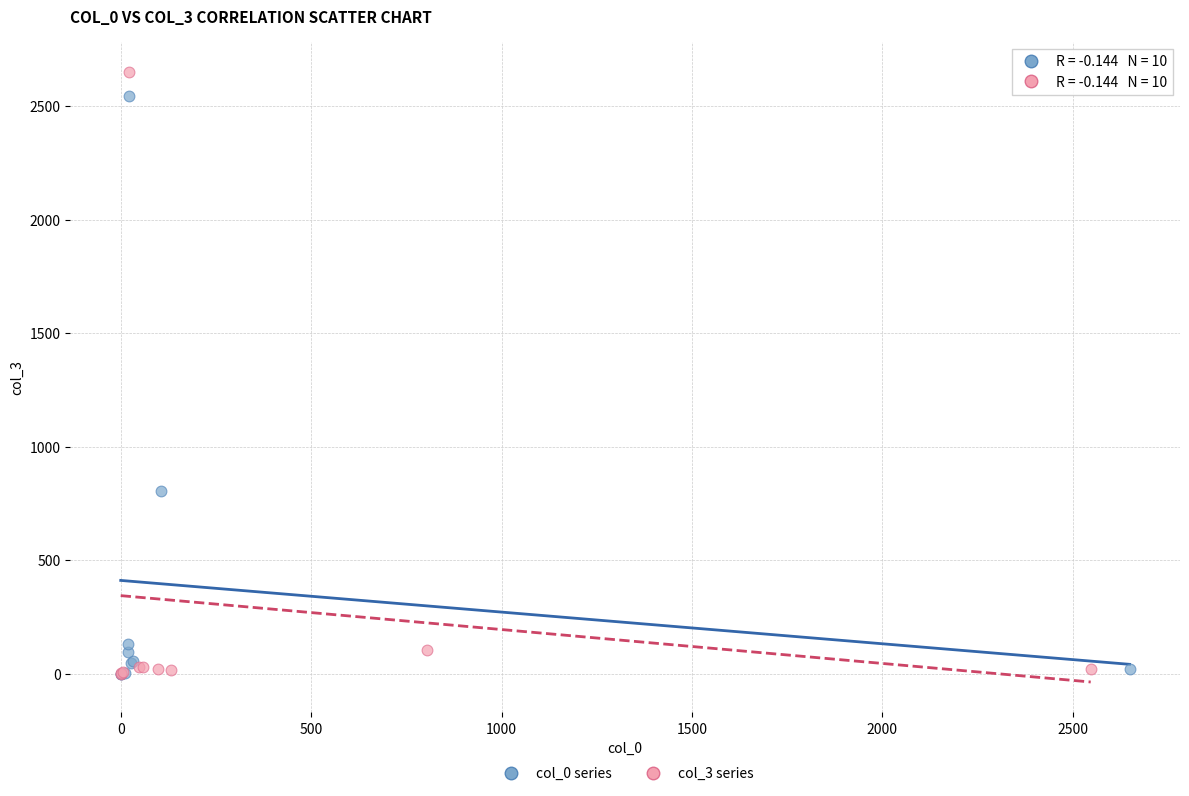

What are all the series names shown in the legend?

col_0 series, col_3 series